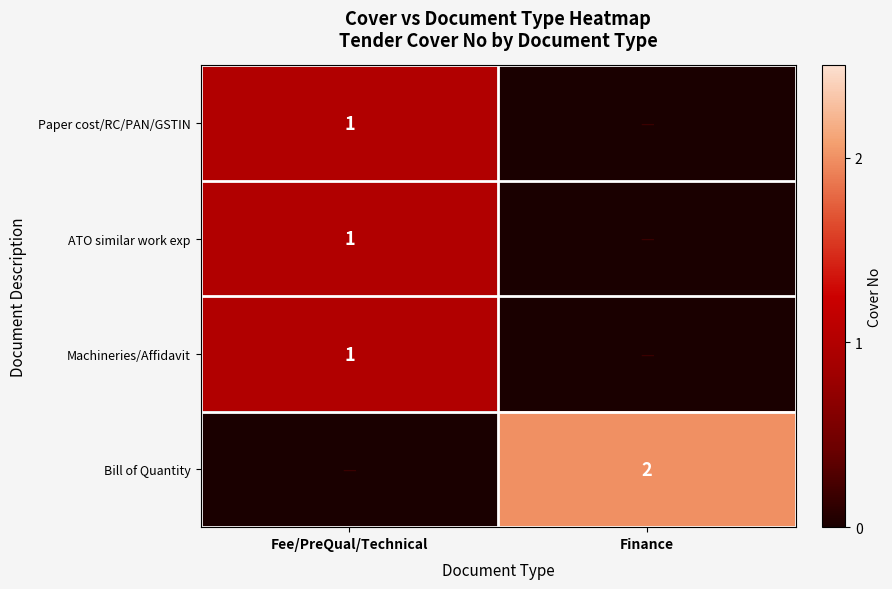

The value of Bill of Quantity at Fee/PreQual/Technical is 1. True or false?

False